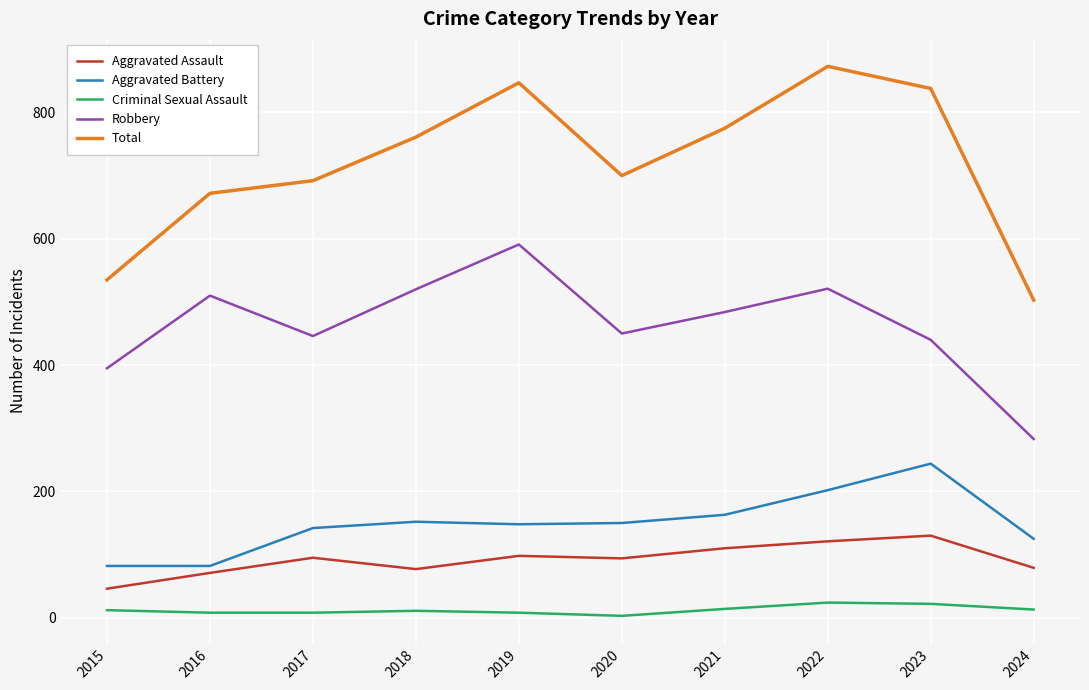

Where is the first local maximum for Robbery?

2016